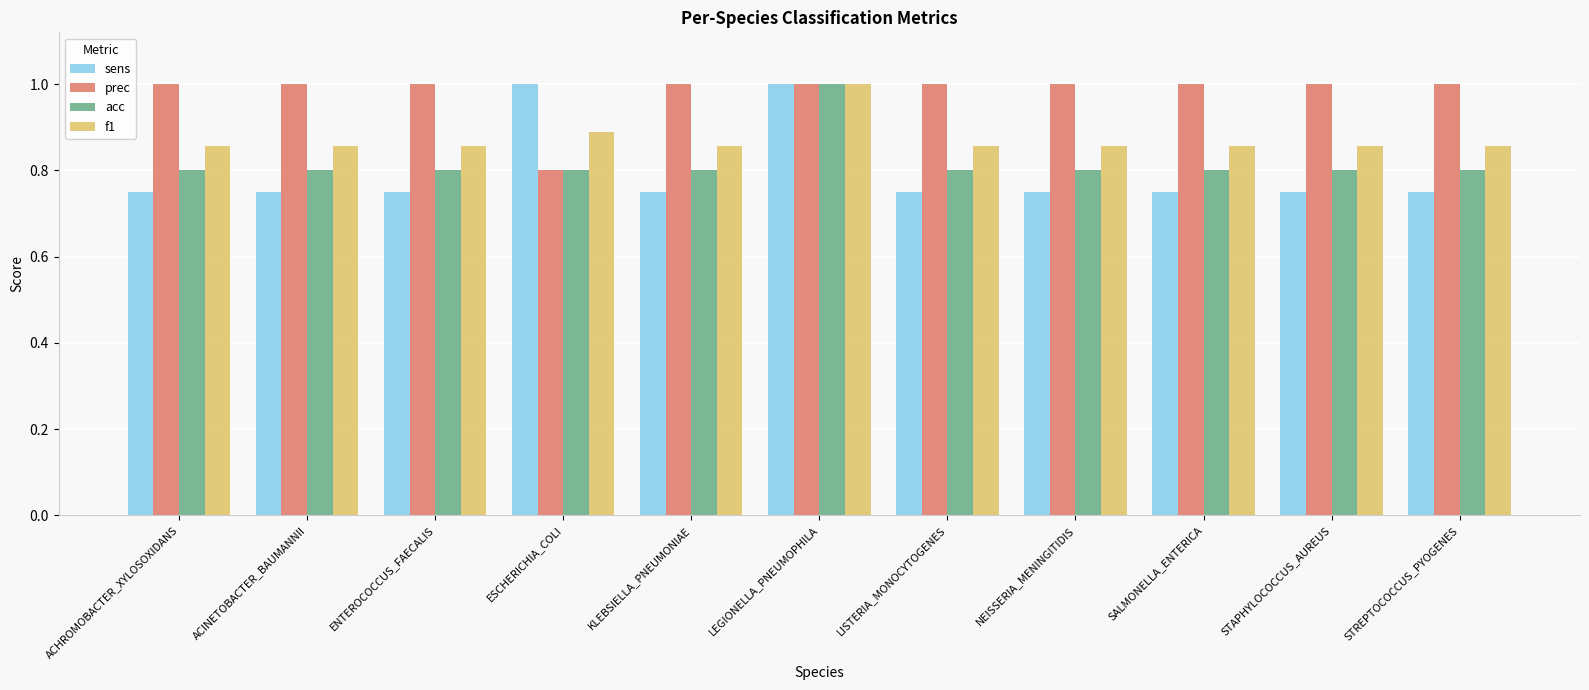

What is the label of the 11th bar from the right?

ACHROMOBACTER_XYLOSOXIDANS